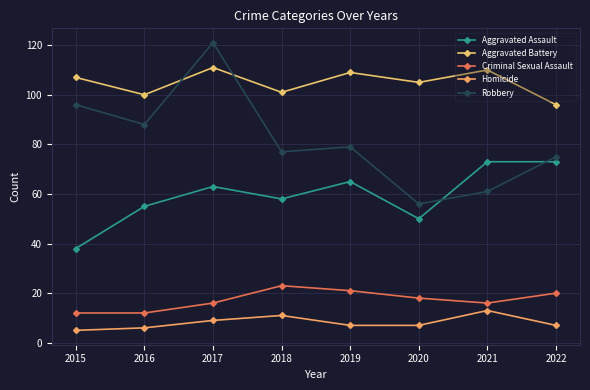

What is the lowest value of the Aggravated Assault series?

38